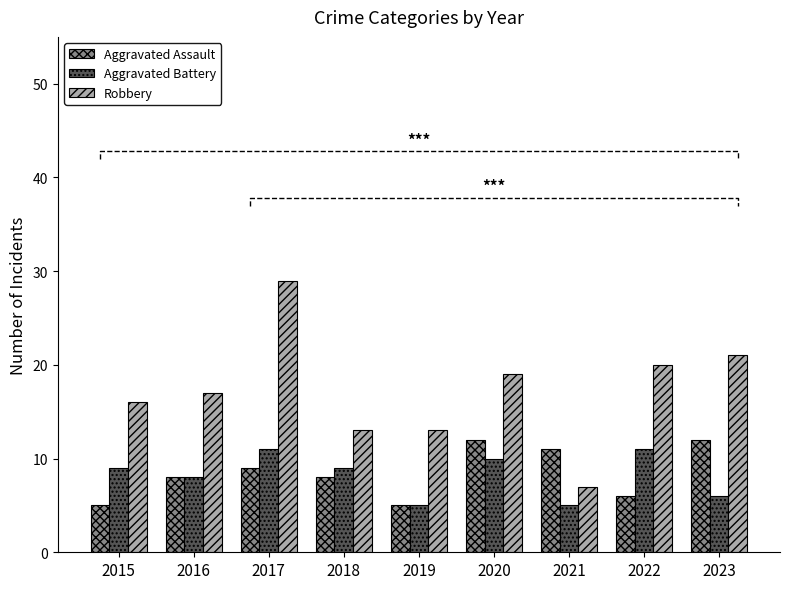

Where does the Robbery series first go above 17?

2017